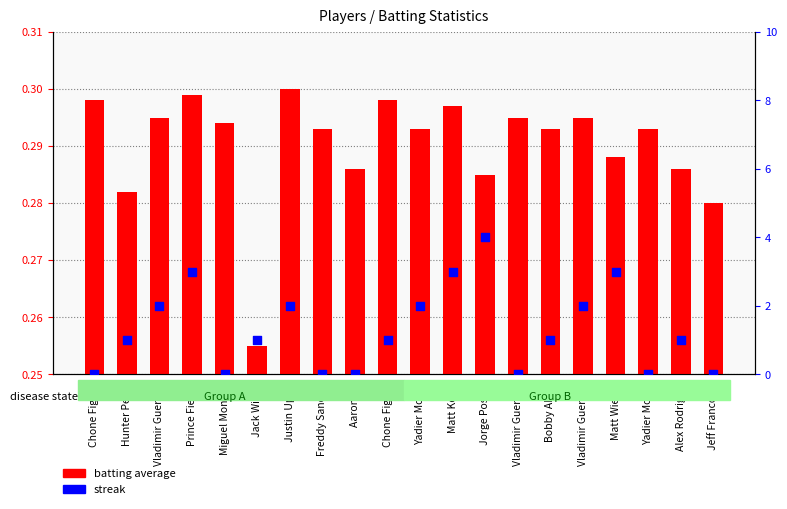

Which series reaches the maximum Y coordinate?

streak